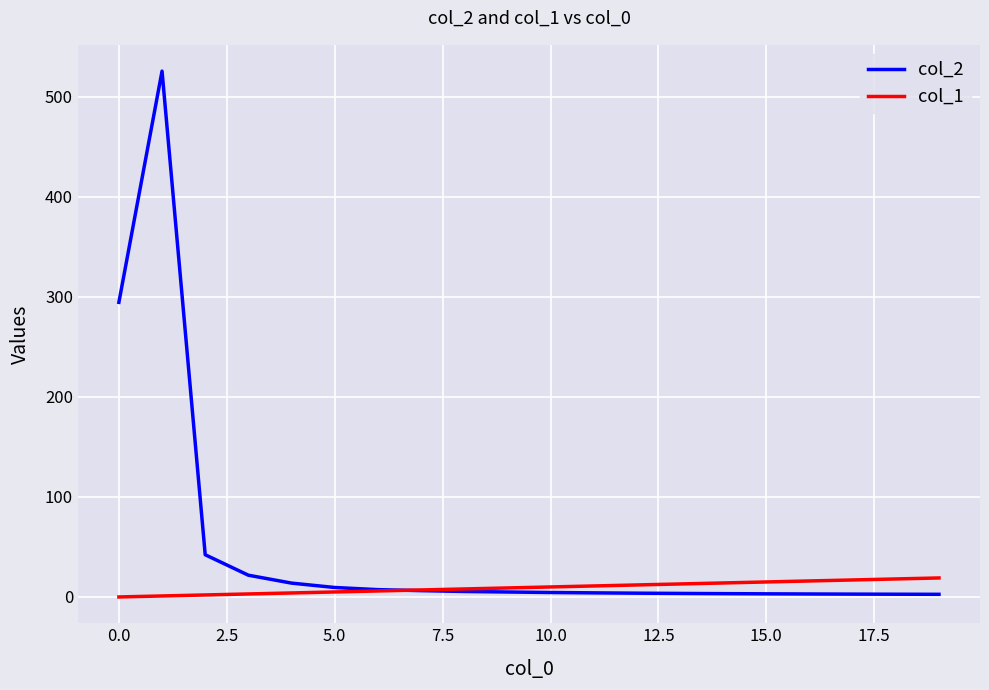

How many values in the col_2 series exceed 4?

12